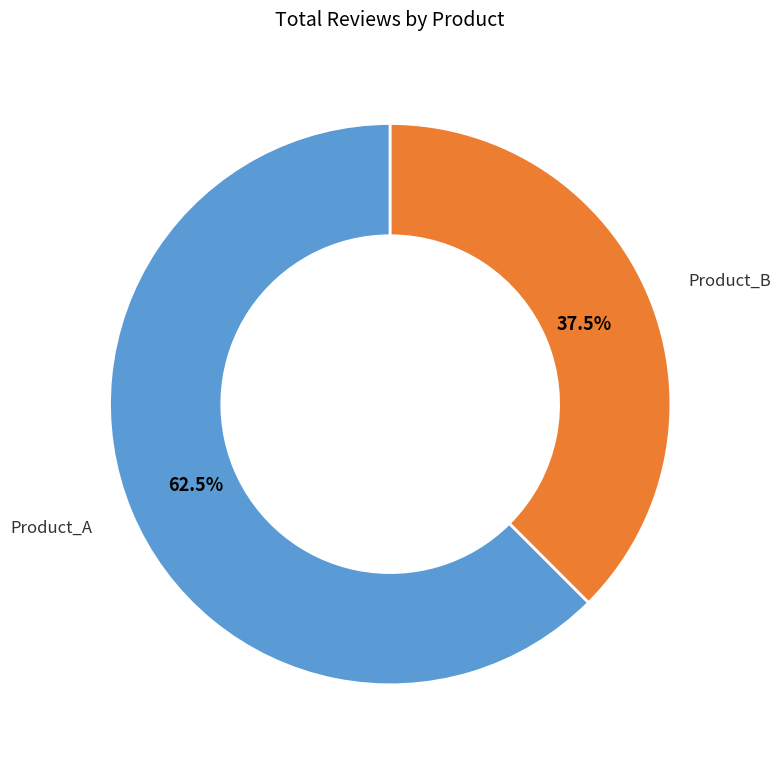

What is the majority slice?

Product_A